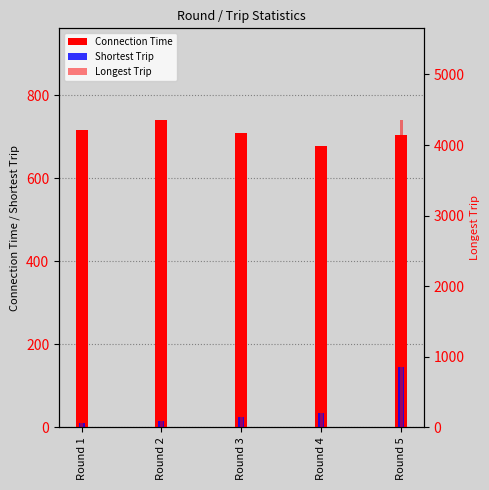

What is the total value across all series at Round 2?

2445